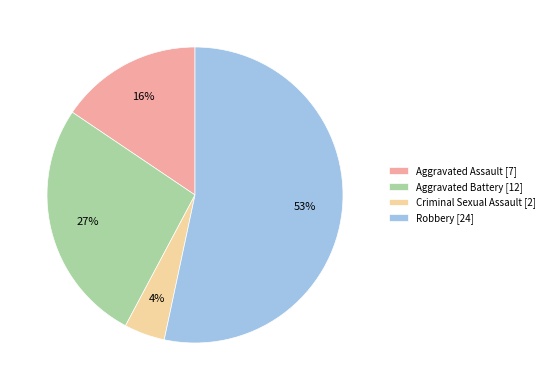

Does any single category account for the majority?

Yes